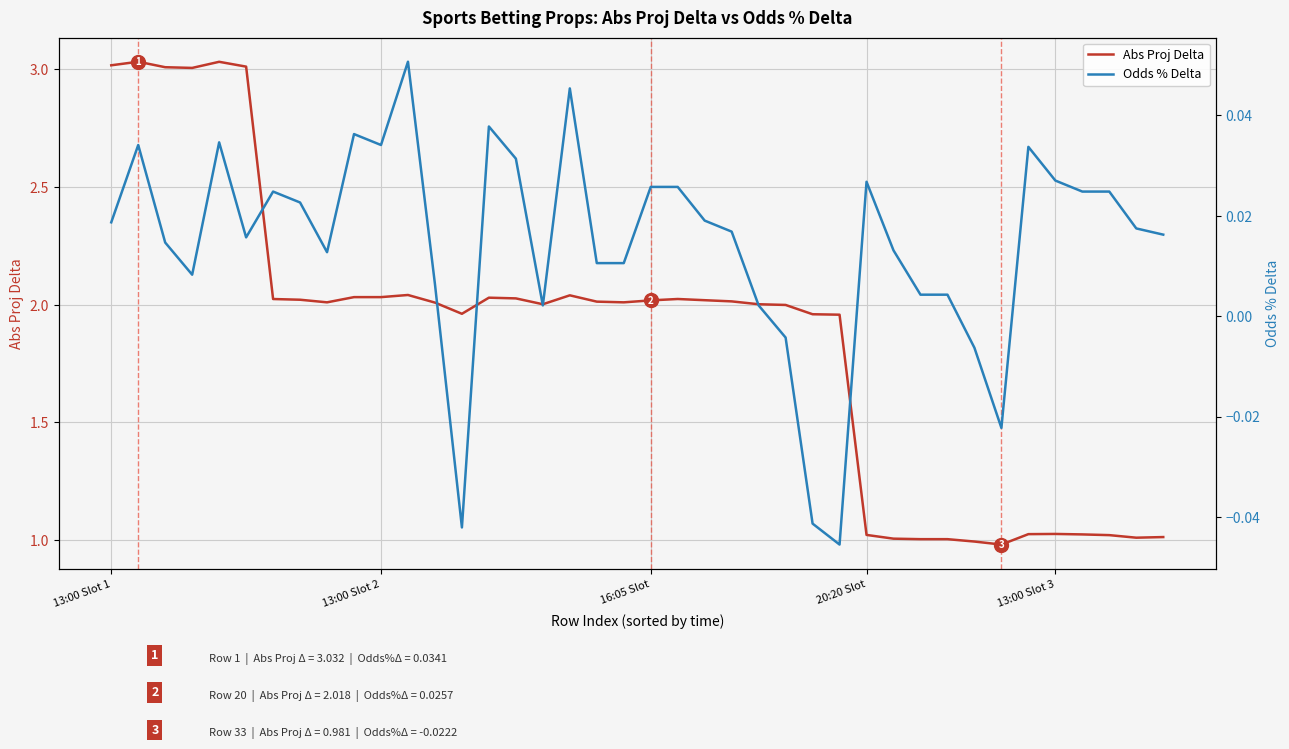

Which label corresponds to the largest value in the chart?

13:00 Slot 2